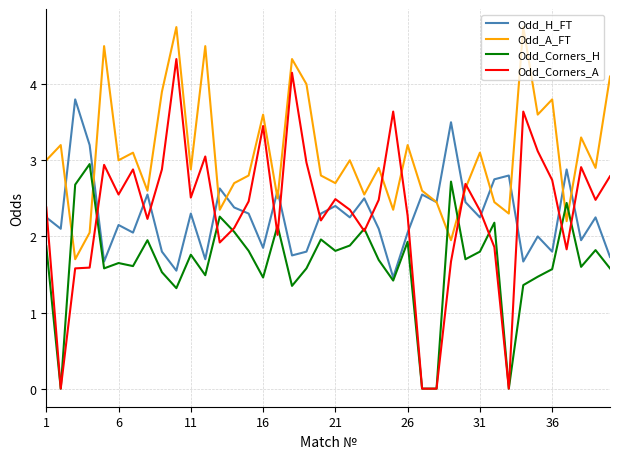

True or false: Odd_Corners_A and Odd_A_FT intersect in this chart.

True